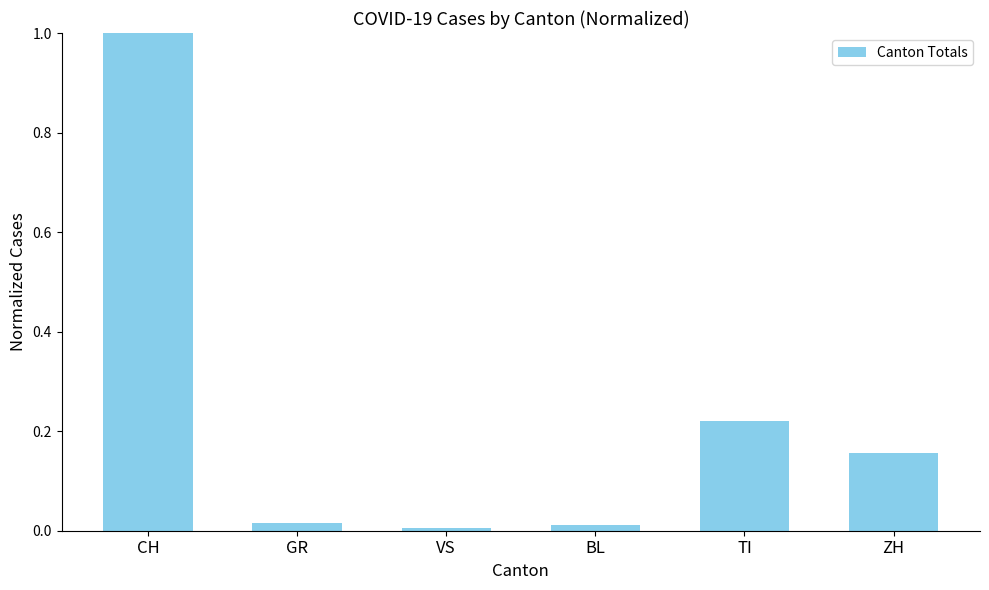

At which category does the chart reach its peak across all series?

CH